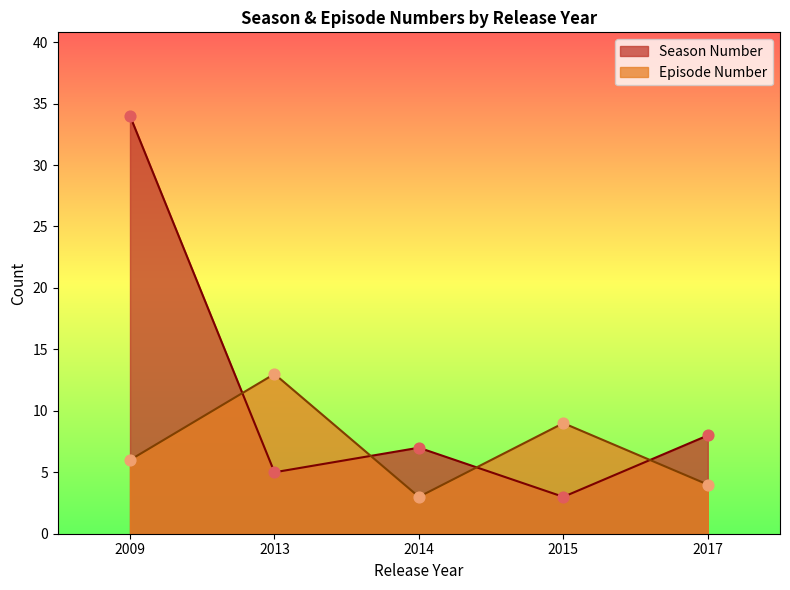

Which series has the largest total across all categories?

Season Number